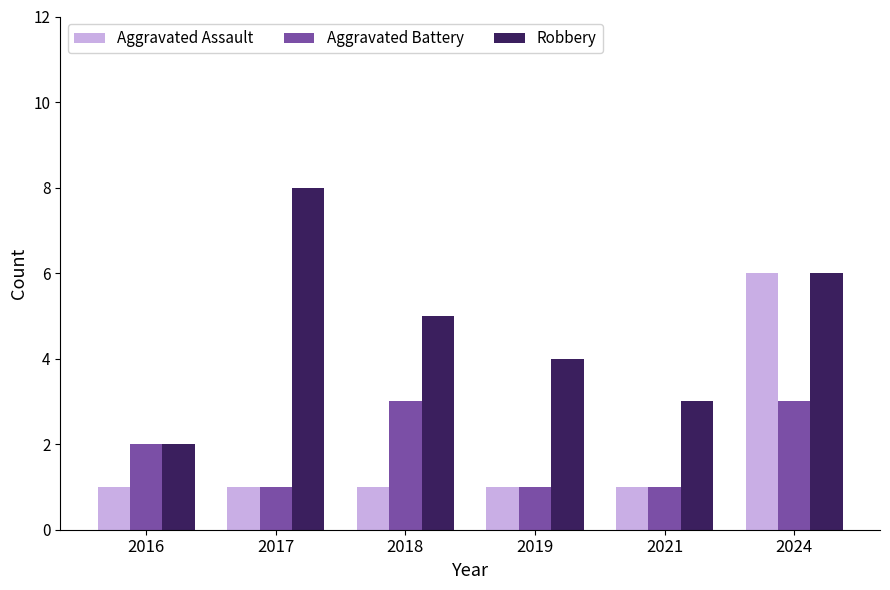

Is it true that Aggravated Battery equals 1 at 2021?

True